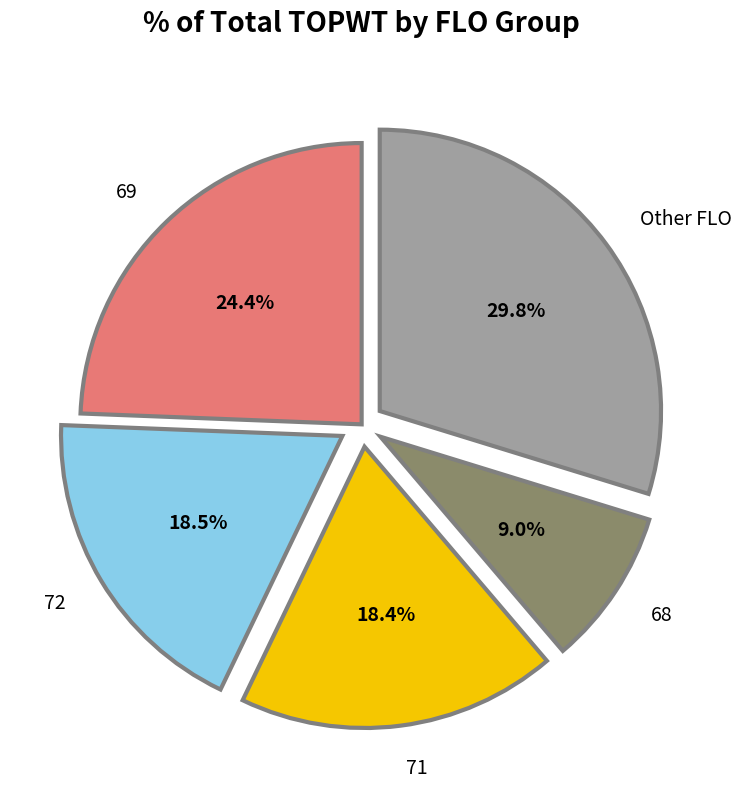

Is the sum of 69 and 71 greater than half?

No